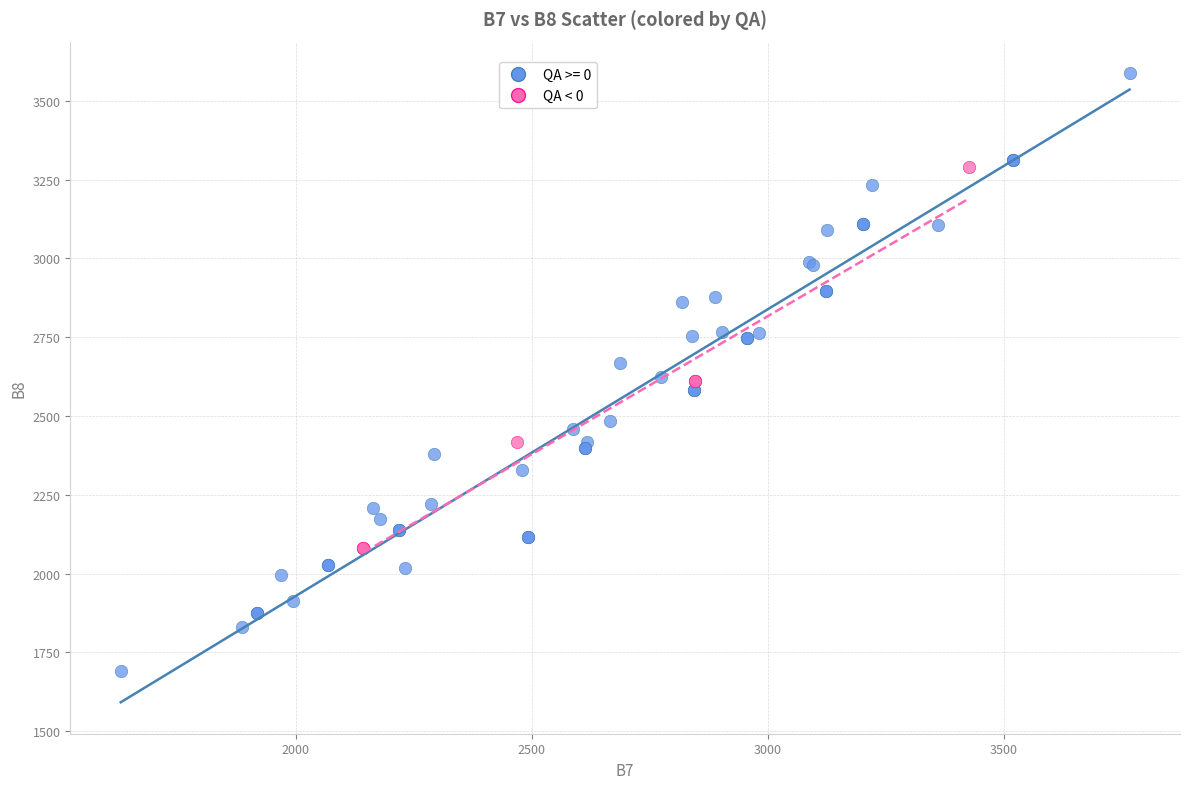

Which series reaches the minimum Y coordinate?

QA >= 0